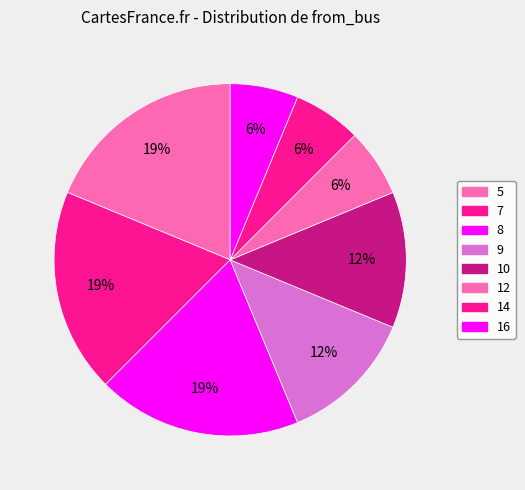

To the nearest percent, what is the difference between the largest and smallest slice percentages?

12%